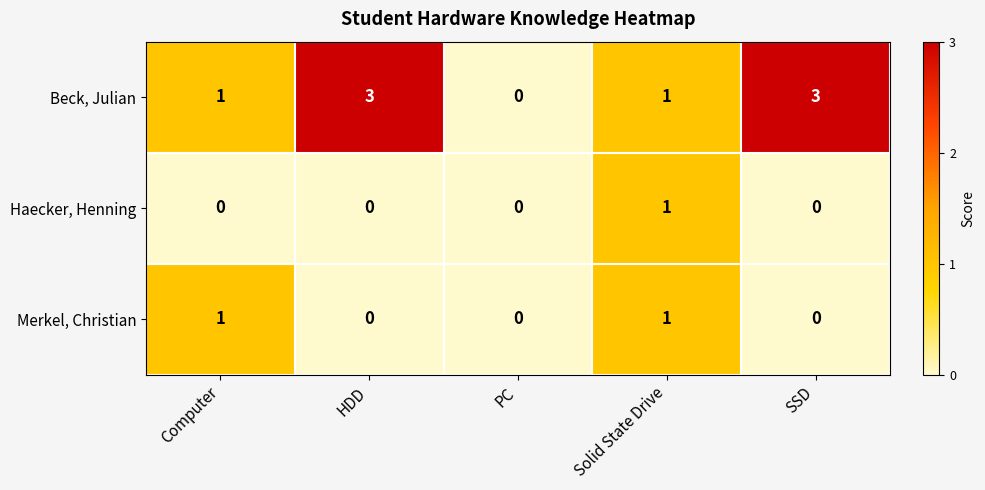

Reading left to right, what are all the values shown in this chart?

Beck, Julian: 1	3	0	1	3
Haecker, Henning: 0	0	0	1	0
Merkel, Christian: 1	0	0	1	0